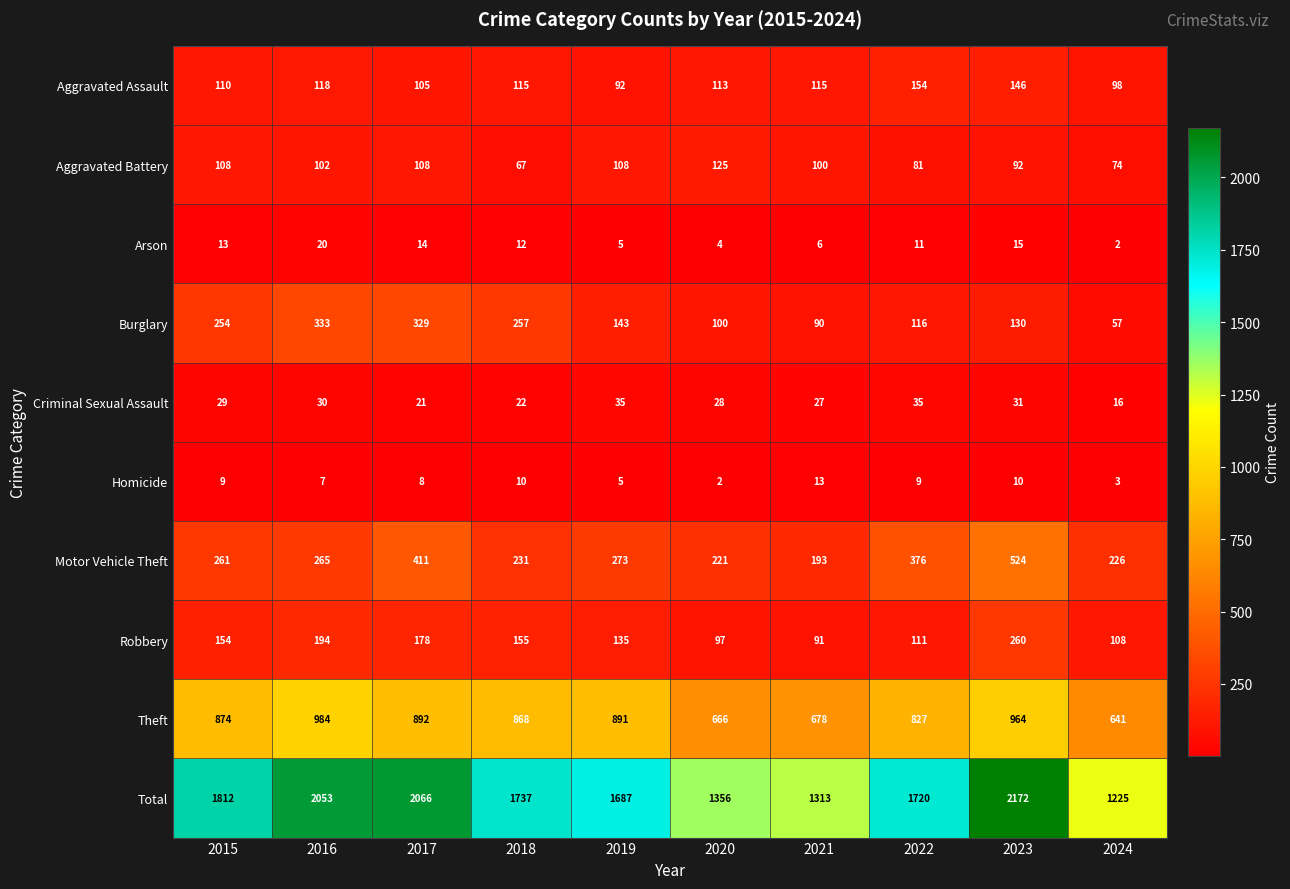

What is the average value of the Aggravated Assault series?

117